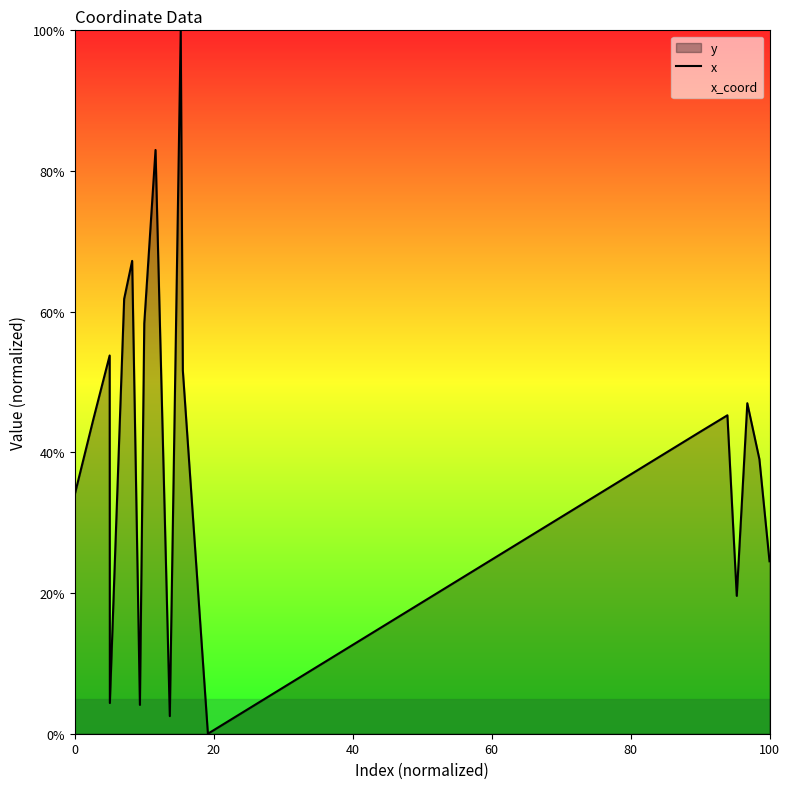

How many lines are shown in the chart?

2